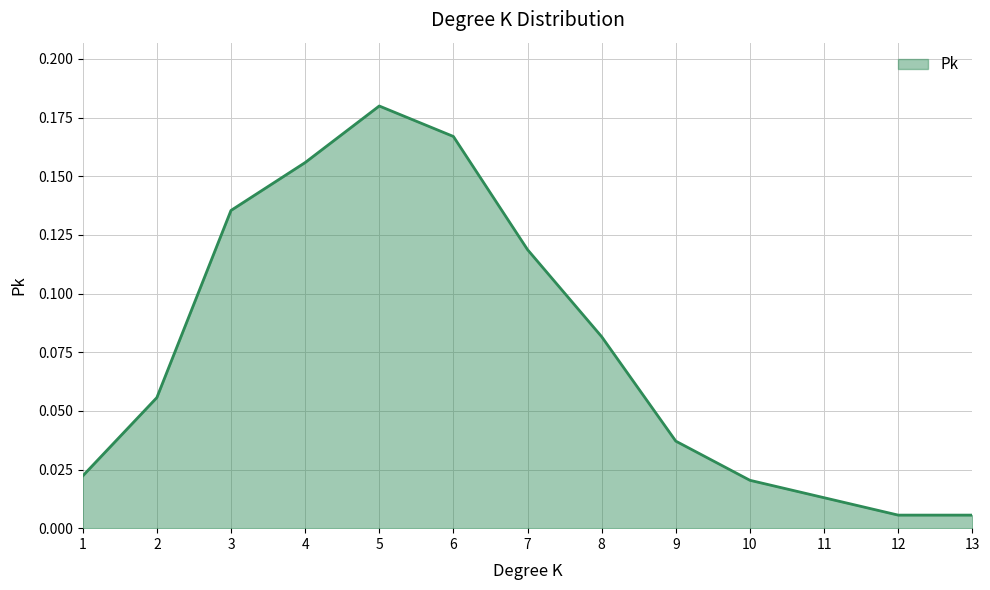

Count the number of categories in the chart.

13